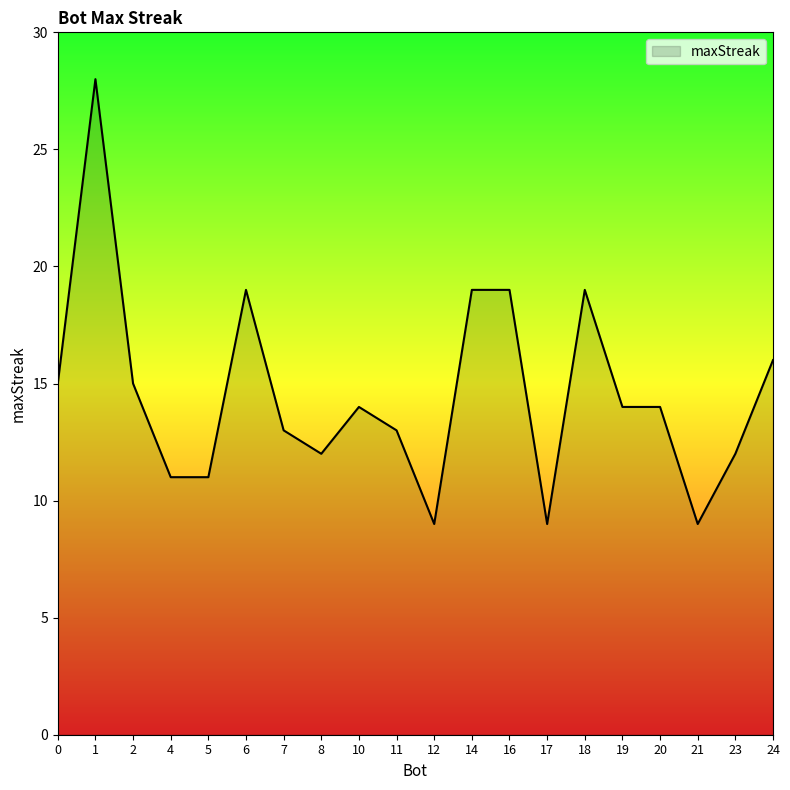

How many lines are shown in the chart?

1